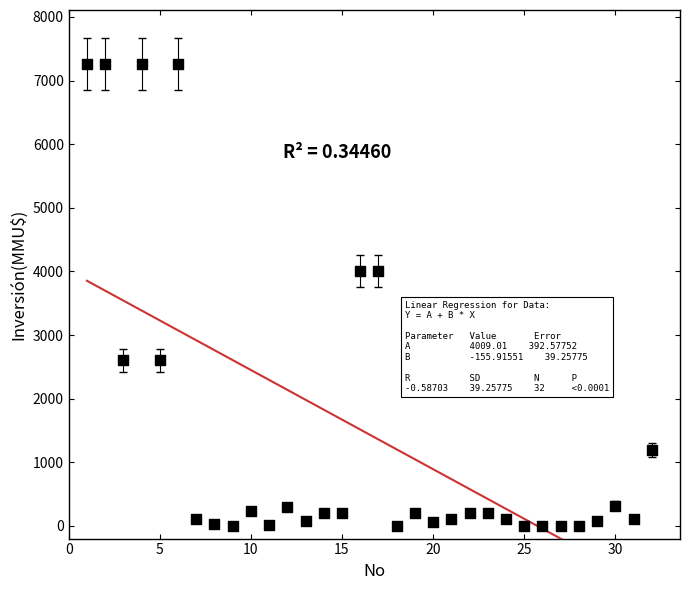

What is the range of Y values (max minus min)?

7263